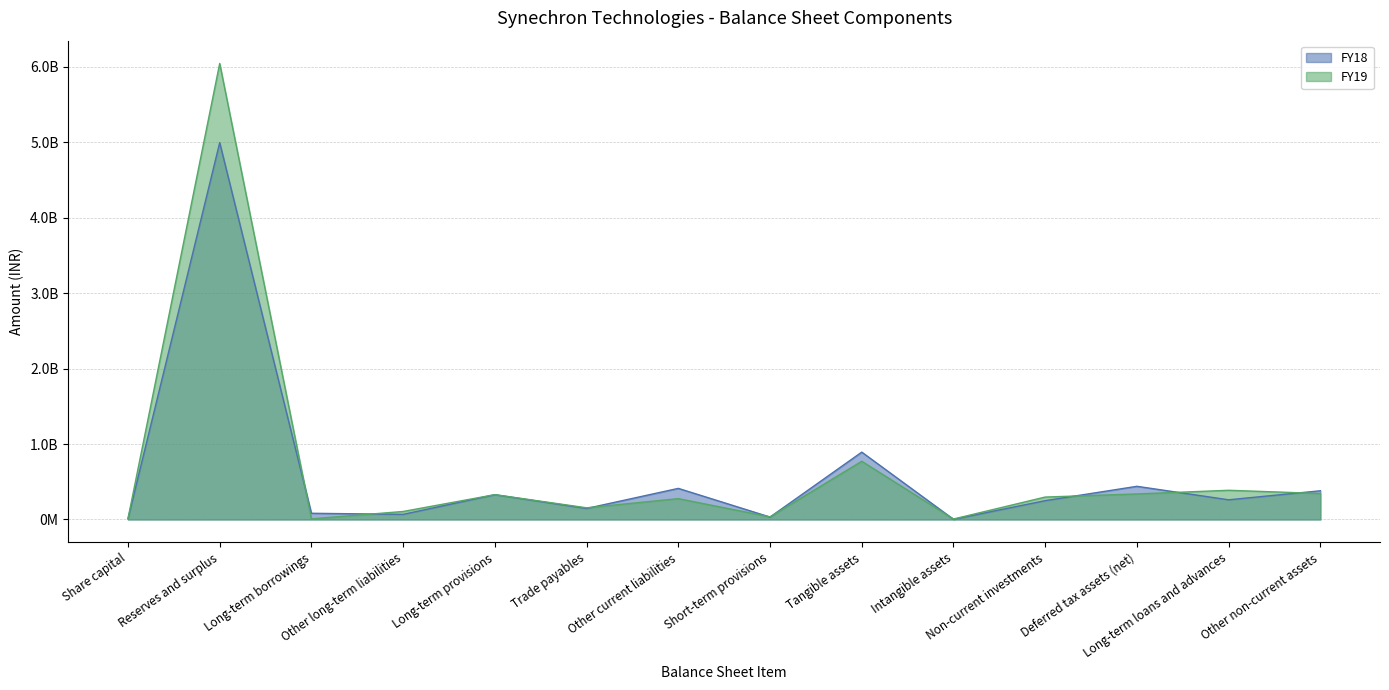

At which category is the sum across all series the highest?

Reserves and surplus